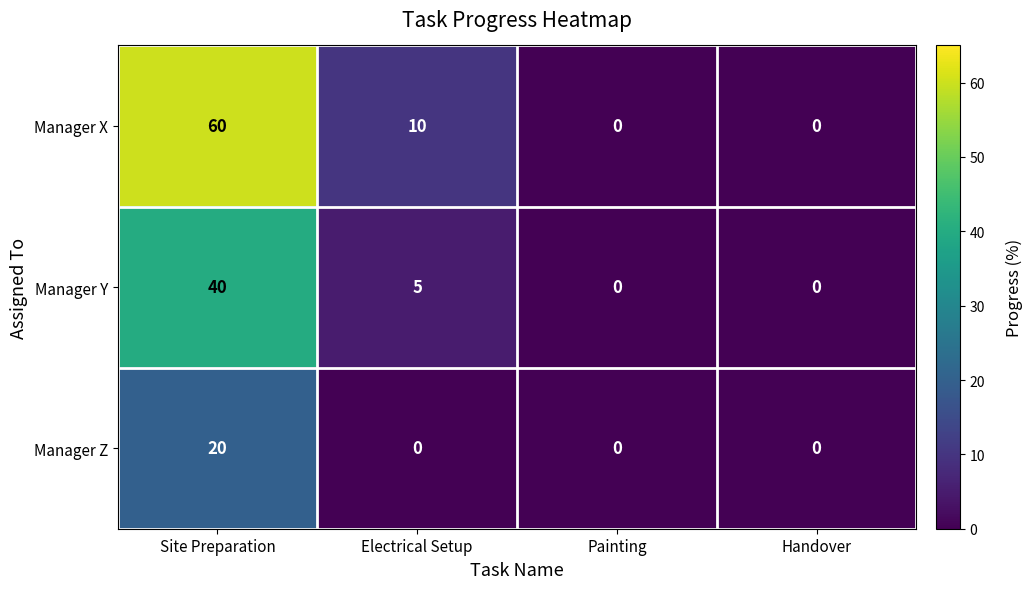

At which category is the sum across all series the highest?

Site Preparation